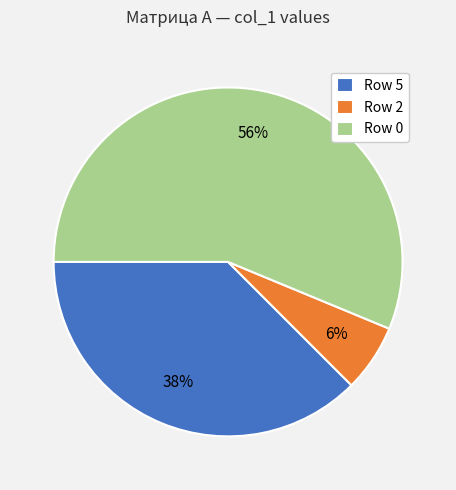

True or false: Row 2 accounts for 6% of the total.

True